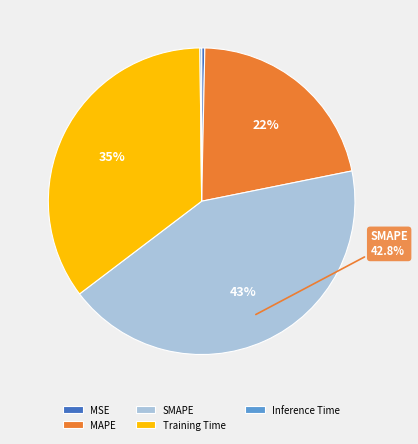

What is the largest slice in the pie chart?

SMAPE